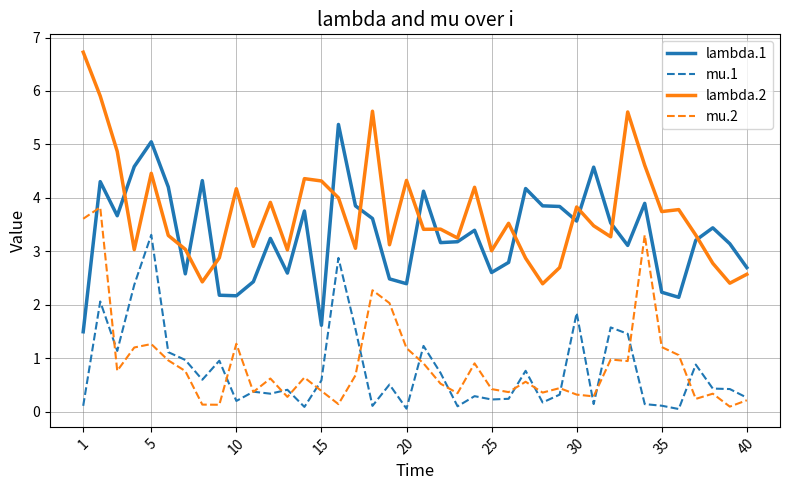

True or false: mu.1 and lambda.2 intersect in this chart.

False